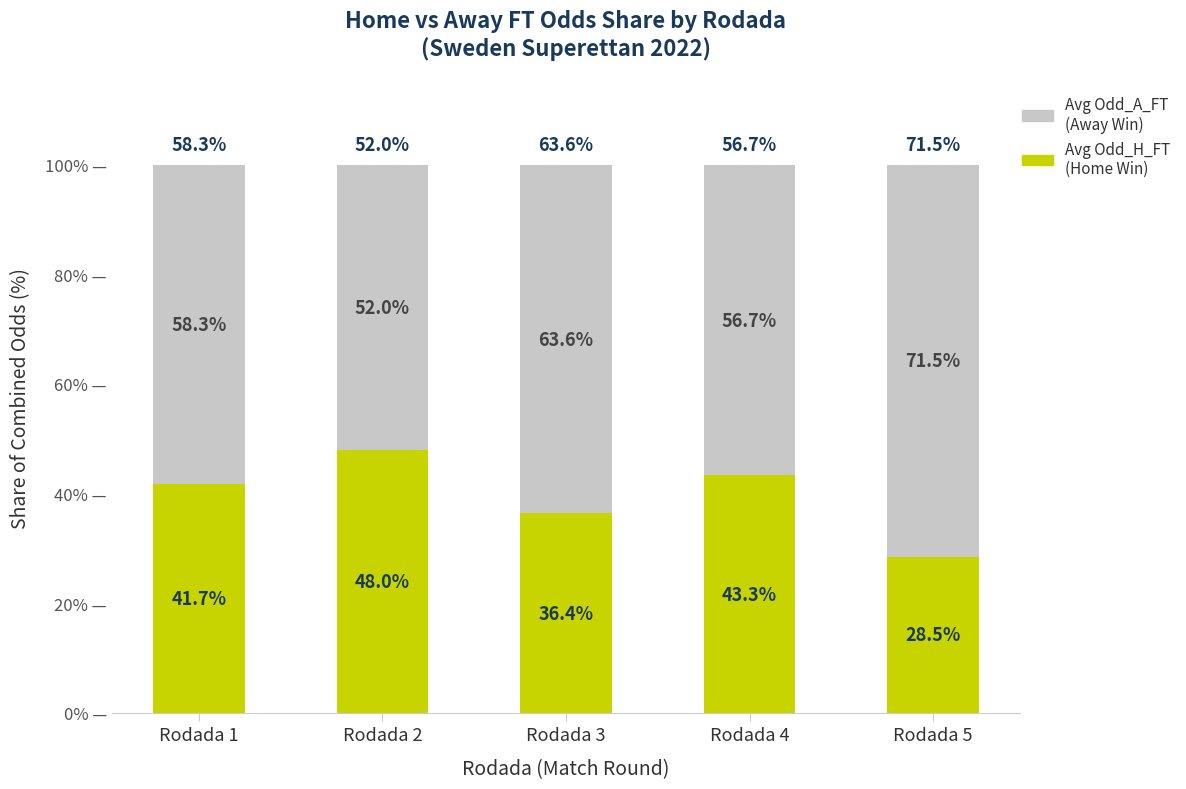

What is the total value across all series at Rodada 2?

100.0